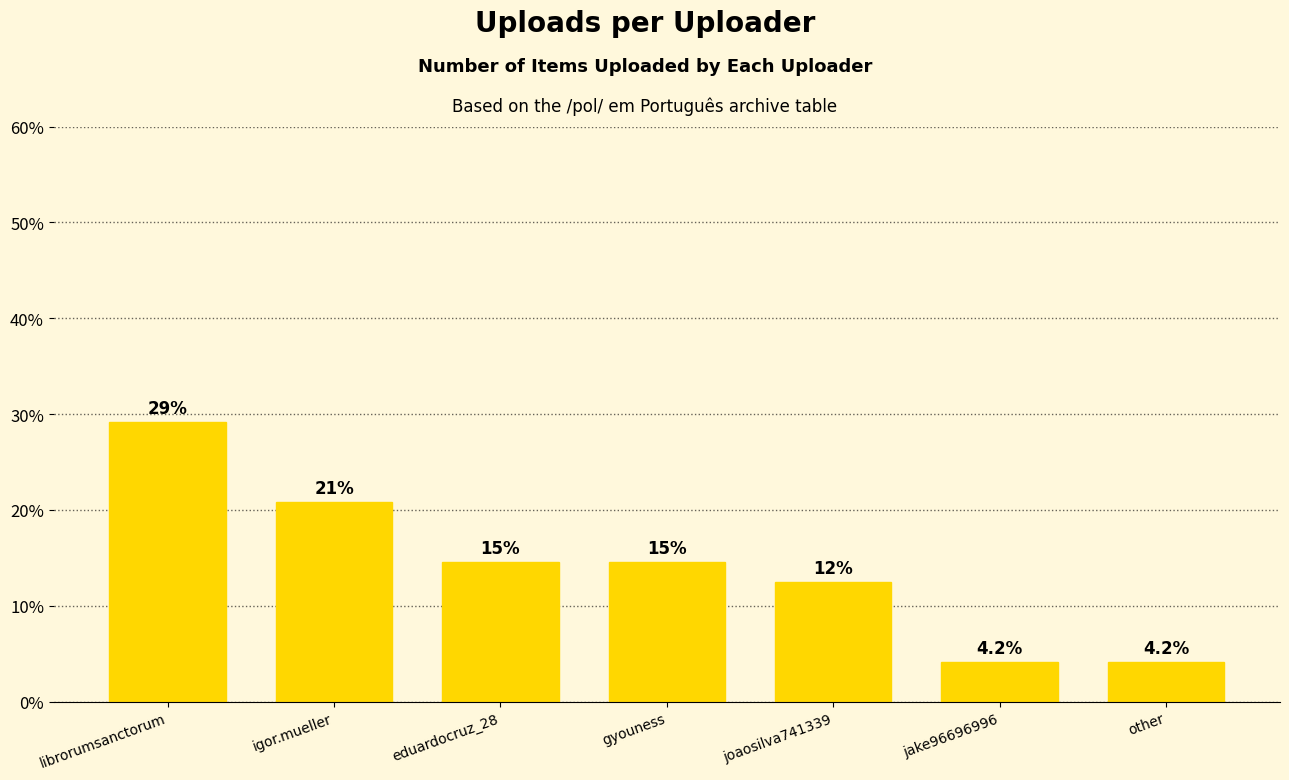

What is the difference between the values at gyouness and jake96696996?

10.4